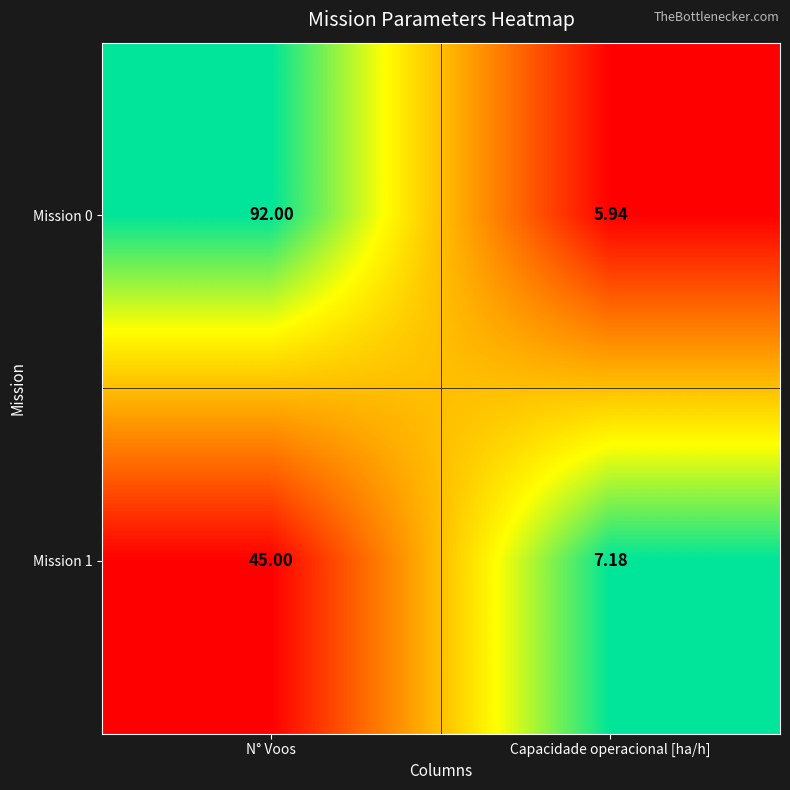

What is the difference between the highest and lowest values at Capacidade operacional [ha/h]?

1.2